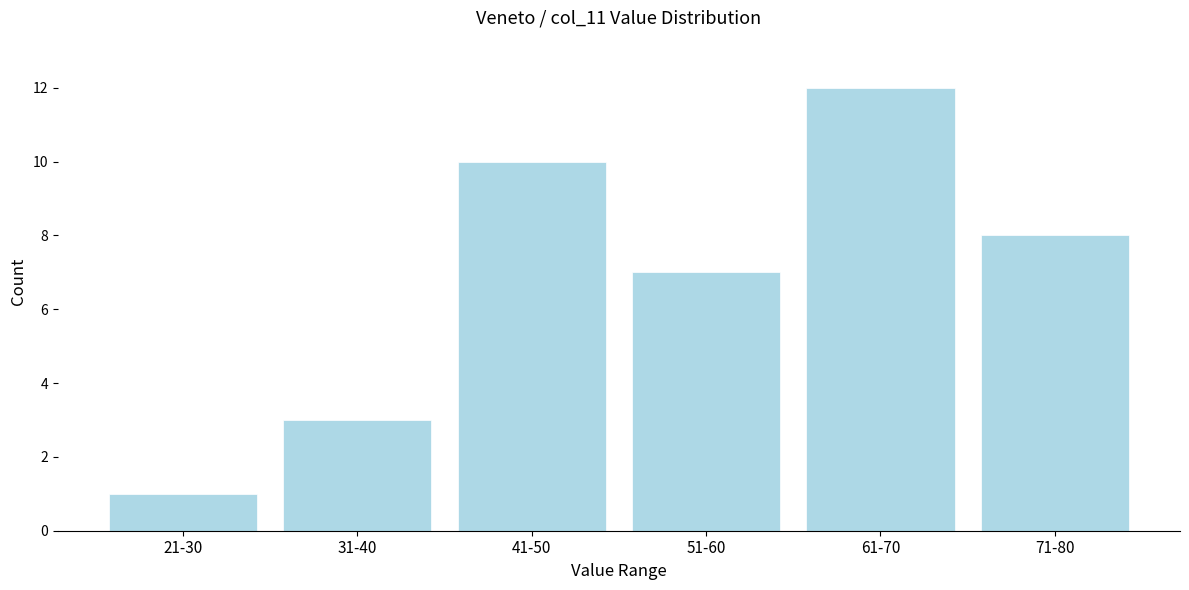

Reading left to right, transcribe all the data shown in this chart.

1	3	10	7	12	8